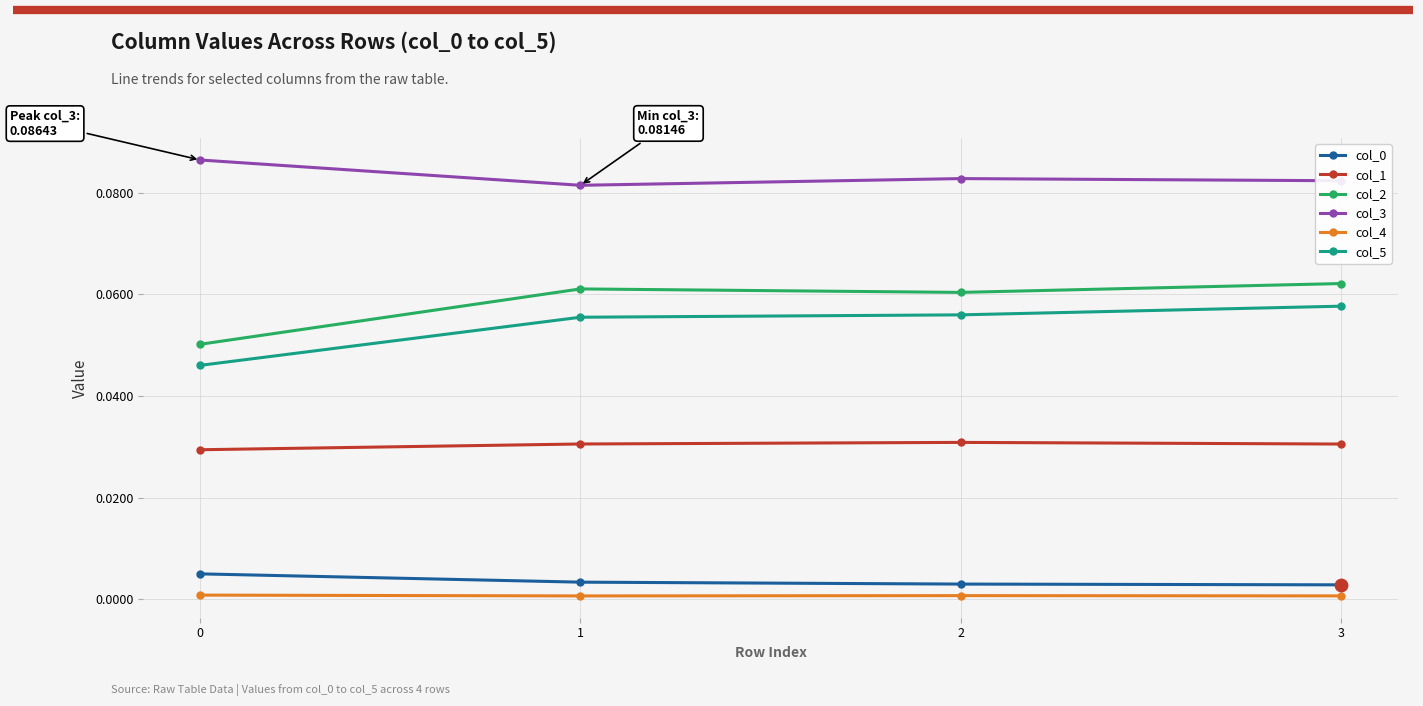

Which series has the widest spread of values?

col_2